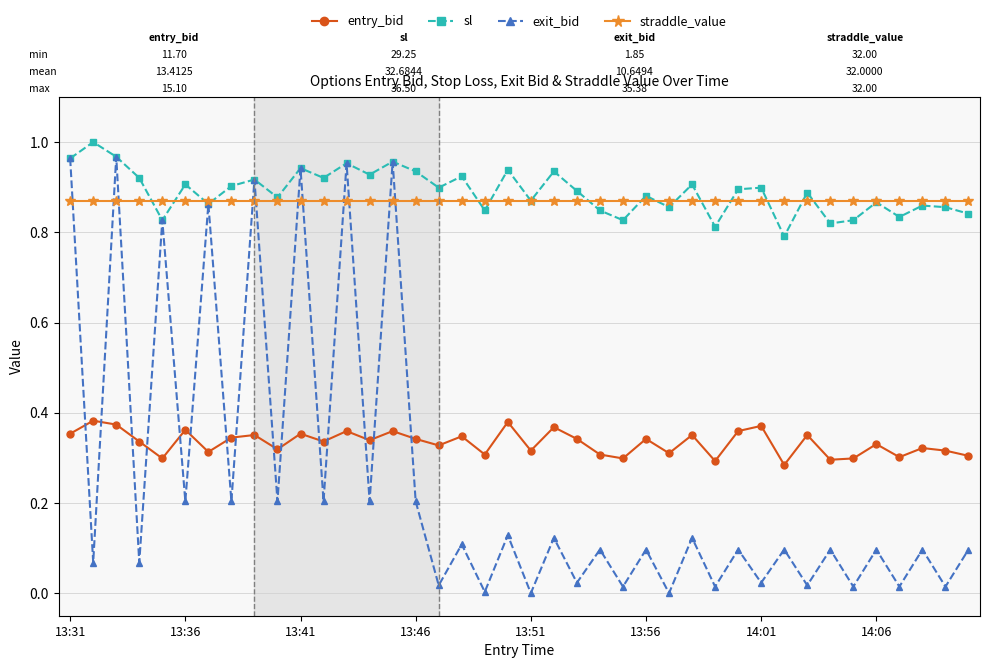

How many interior local valleys does the sl series have?

14